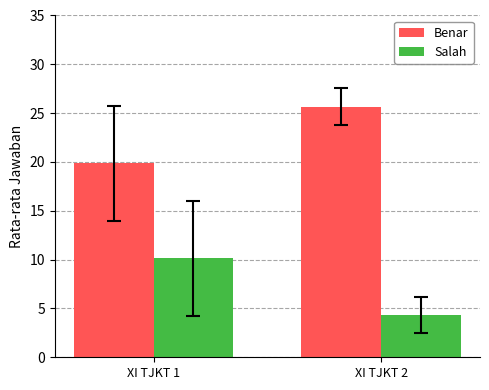

What is the spread (max minus min) of values at XI TJKT 2?

21.3